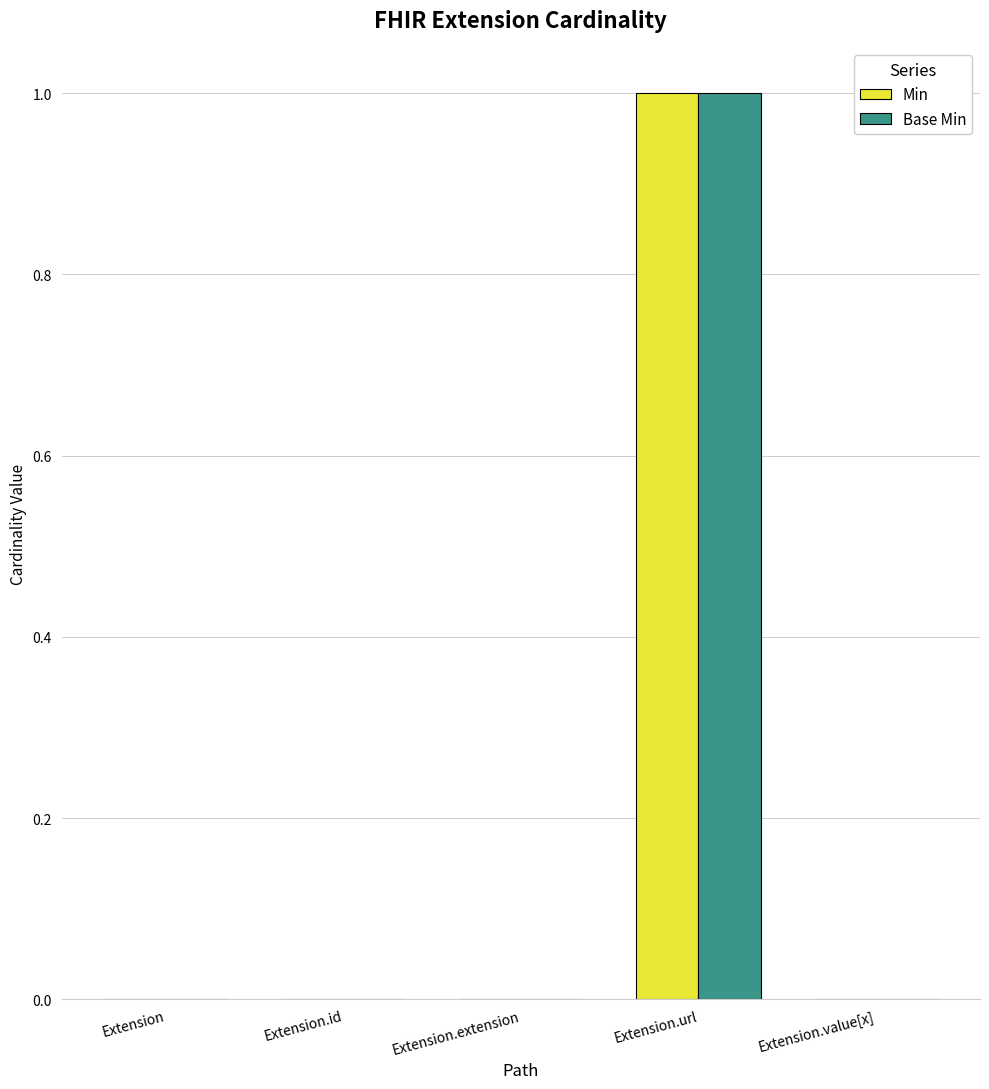

What are all the series names shown in the legend?

Min, Base Min